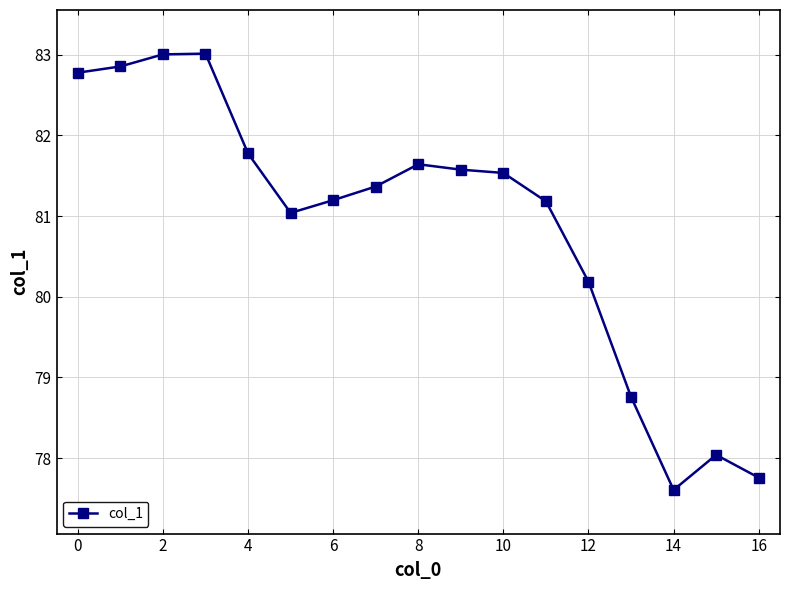

What is the difference between the maximum and minimum values?

5.4